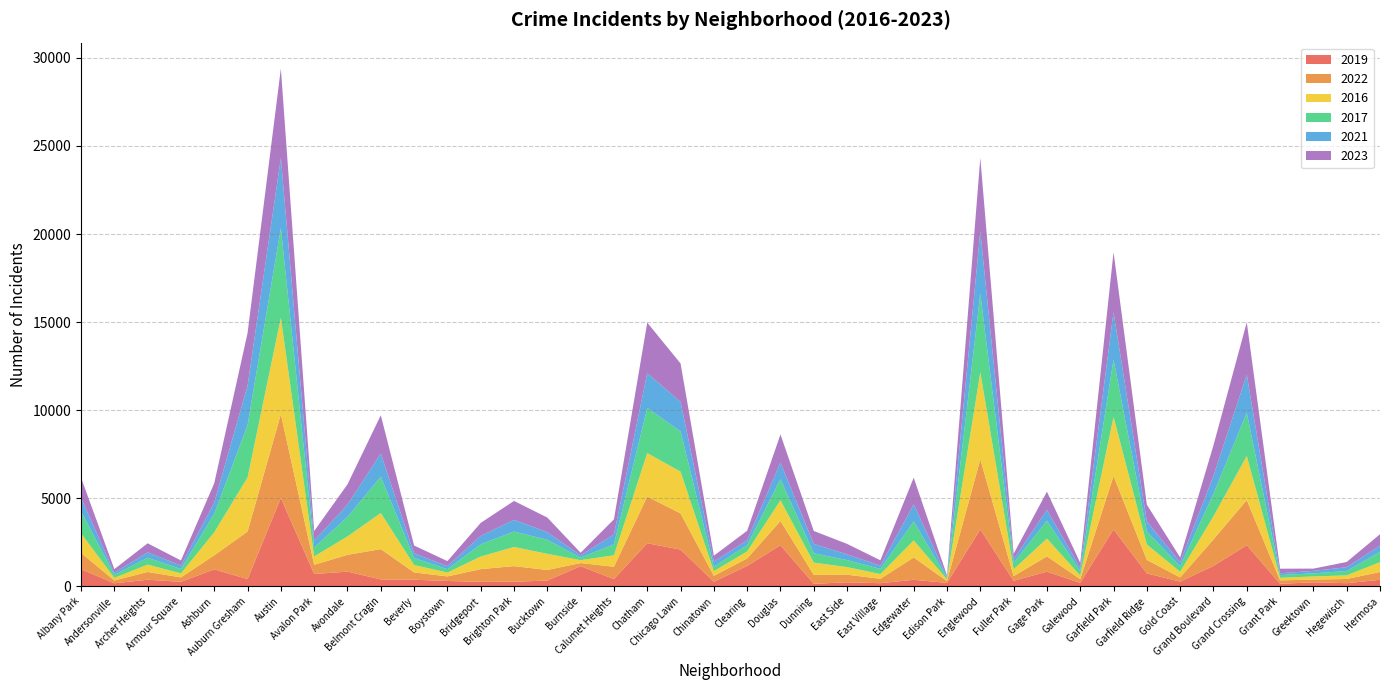

Reading left to right, transcribe all the data shown in this chart.

2019: 968	166	368	249	957	405	5008	694	828	385	368	298	248	253	322	1140	406	2441	2079	253	1153	2328	138	220	171	365	189	3226	308	825	189	3226	728	261	1153	2328	138	220	171	365
2022: 926	157	440	251	797	2699	4762	522	953	1720	414	258	722	888	599	175	698	2651	2054	338	422	1379	504	433	250	1269	99	3982	263	871	210	3034	766	236	1503	2566	192	154	239	441
2016: 1110	151	419	227	1308	3071	5481	475	1046	2053	421	219	714	1086	917	164	653	2467	2372	262	401	1173	698	432	267	965	103	4938	389	1008	205	3360	876	323	1313	2500	146	180	204	559
2017: 1252	171	391	250	1053	2973	5096	508	1107	2066	403	188	697	879	795	145	620	2566	2288	253	360	1201	531	397	296	1082	87	4471	365	1019	265	3257	743	311	1281	2456	154	176	246	589
2021: 767	123	303	193	630	2237	3970	395	692	1313	264	173	474	664	435	130	559	1974	1675	293	274	943	530	326	180	969	62	3519	200	613	170	2687	565	233	1015	2160	104	140	217	350
2023: 1145	202	516	292	1105	2992	5080	541	1158	2171	441	289	741	1072	830	145	863	2870	2181	335	539	1593	736	596	307	1513	72	4185	314	1032	286	3406	953	268	1737	2979	261	129	299	647